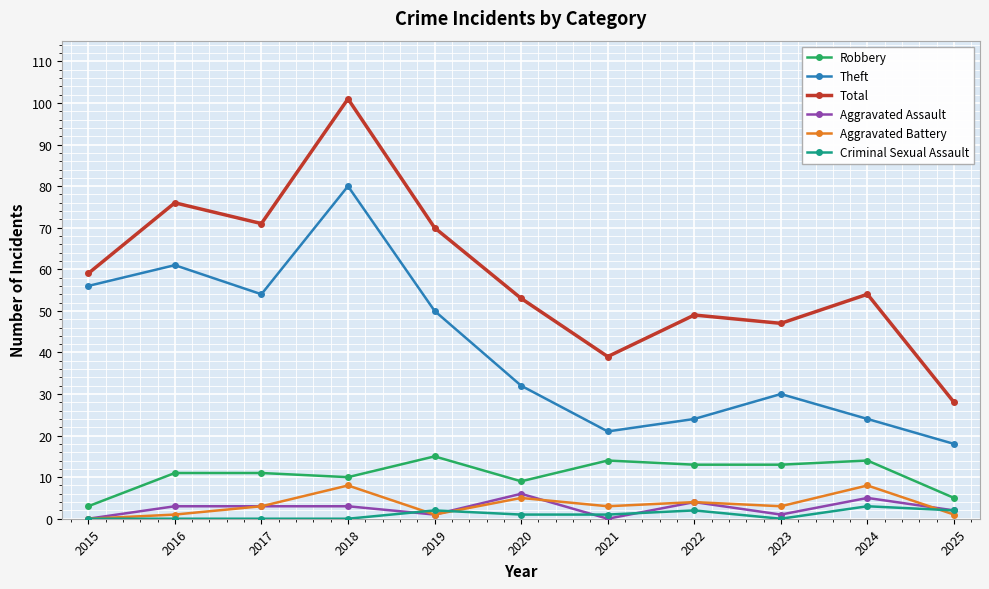

What is the maximum value for Theft?

80